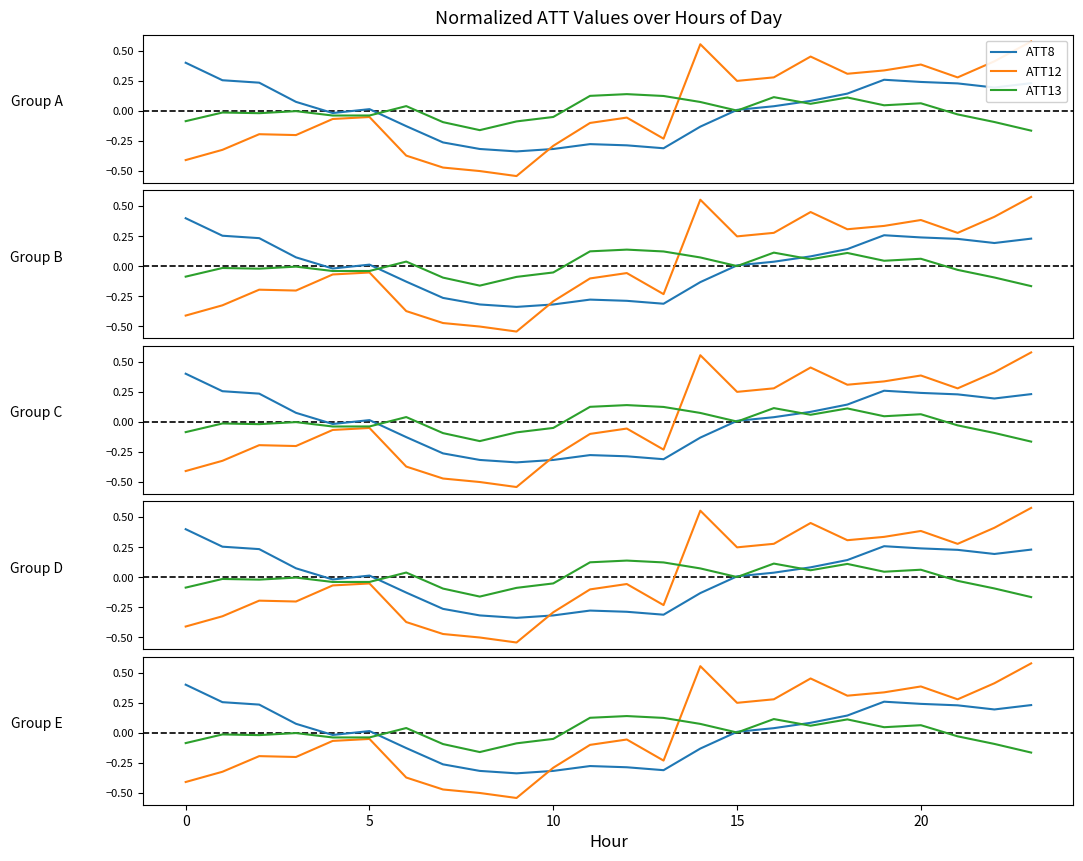

What are all the series names shown in the legend?

ATT8, ATT12, ATT13